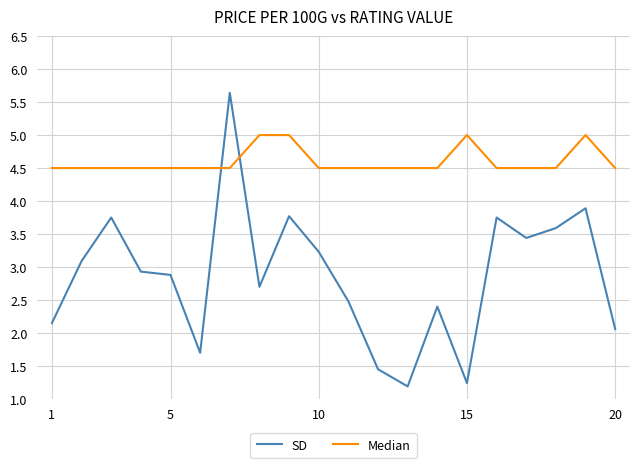

How many lines are shown in the chart?

2